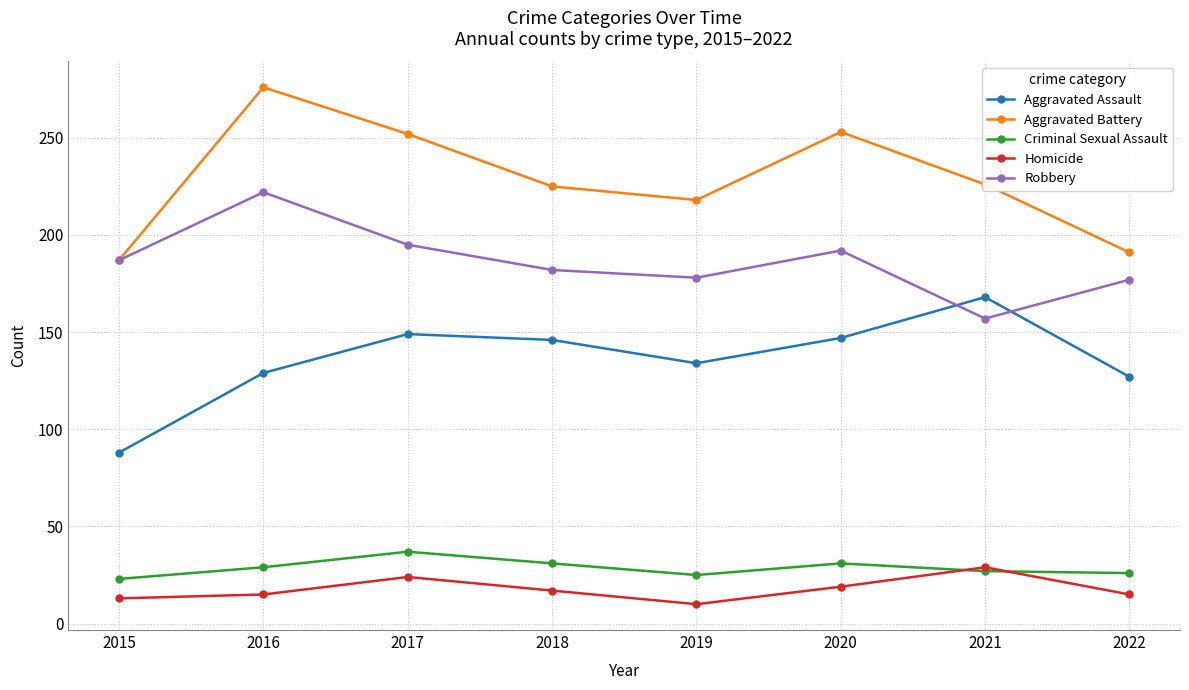

Between 2018 and 2019, which series saw the biggest shift?

Aggravated Assault